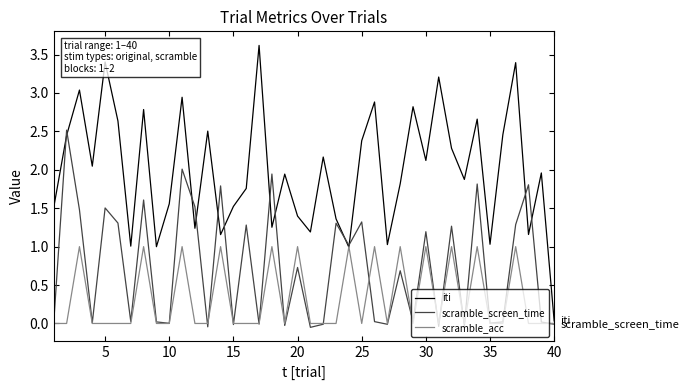

What is the maximum value shown in the chart?

3.6